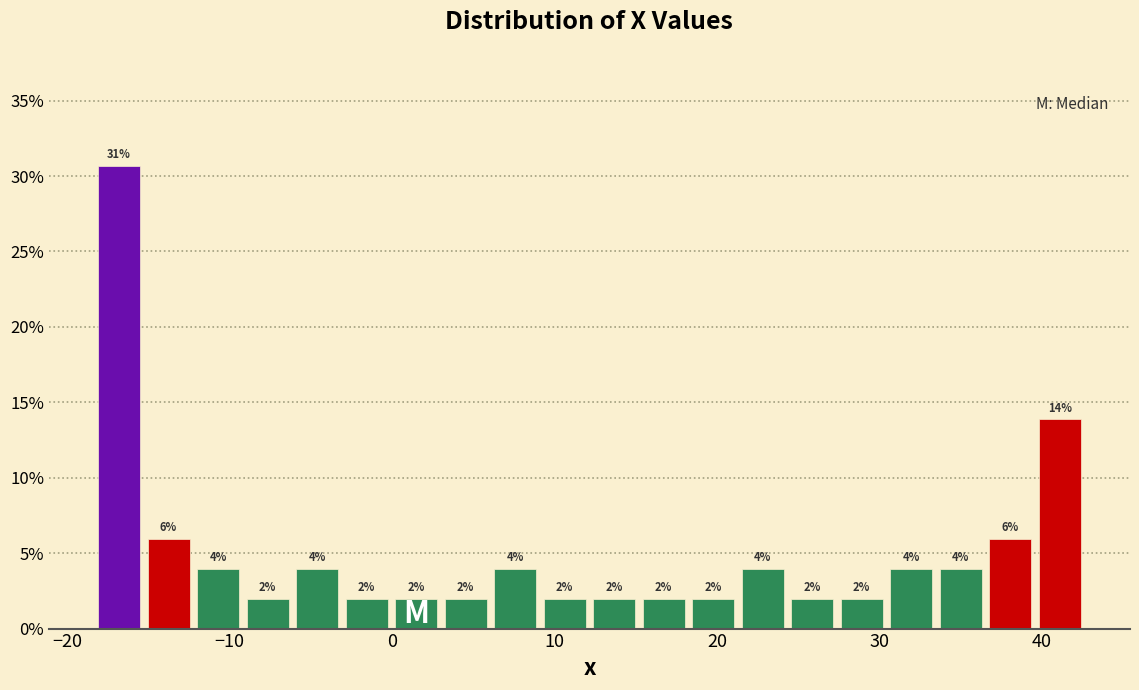

Read against the x-axis, roughly where is the centre of the tallest bar?

-17